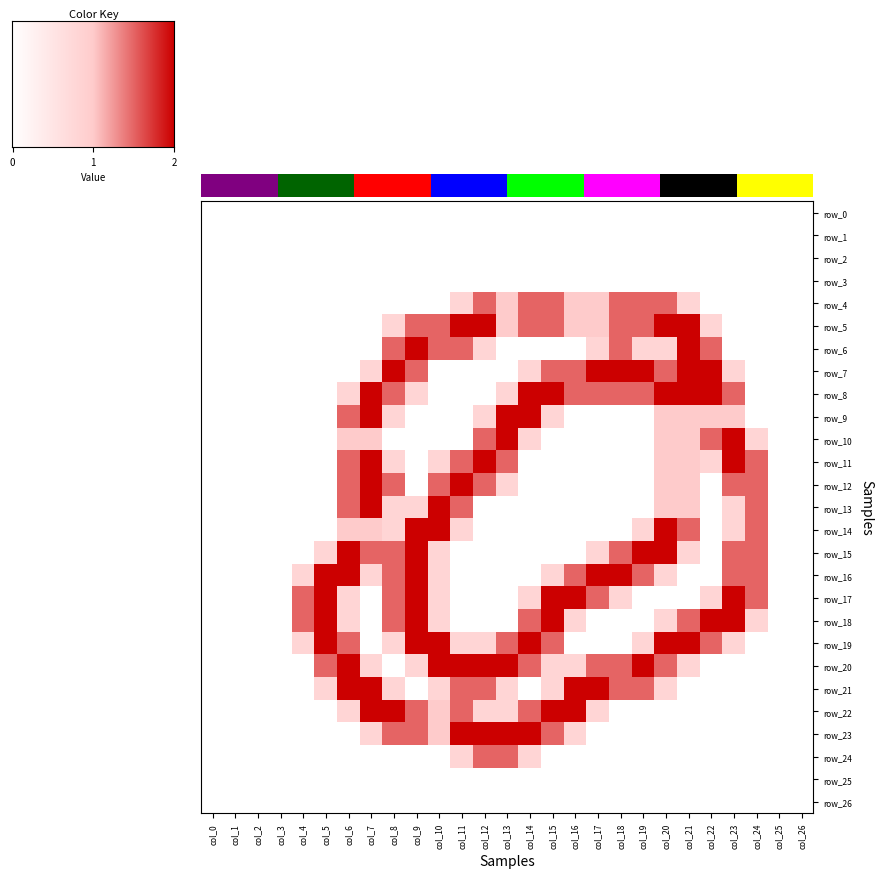

What is the maximum value shown in the chart?

2.0